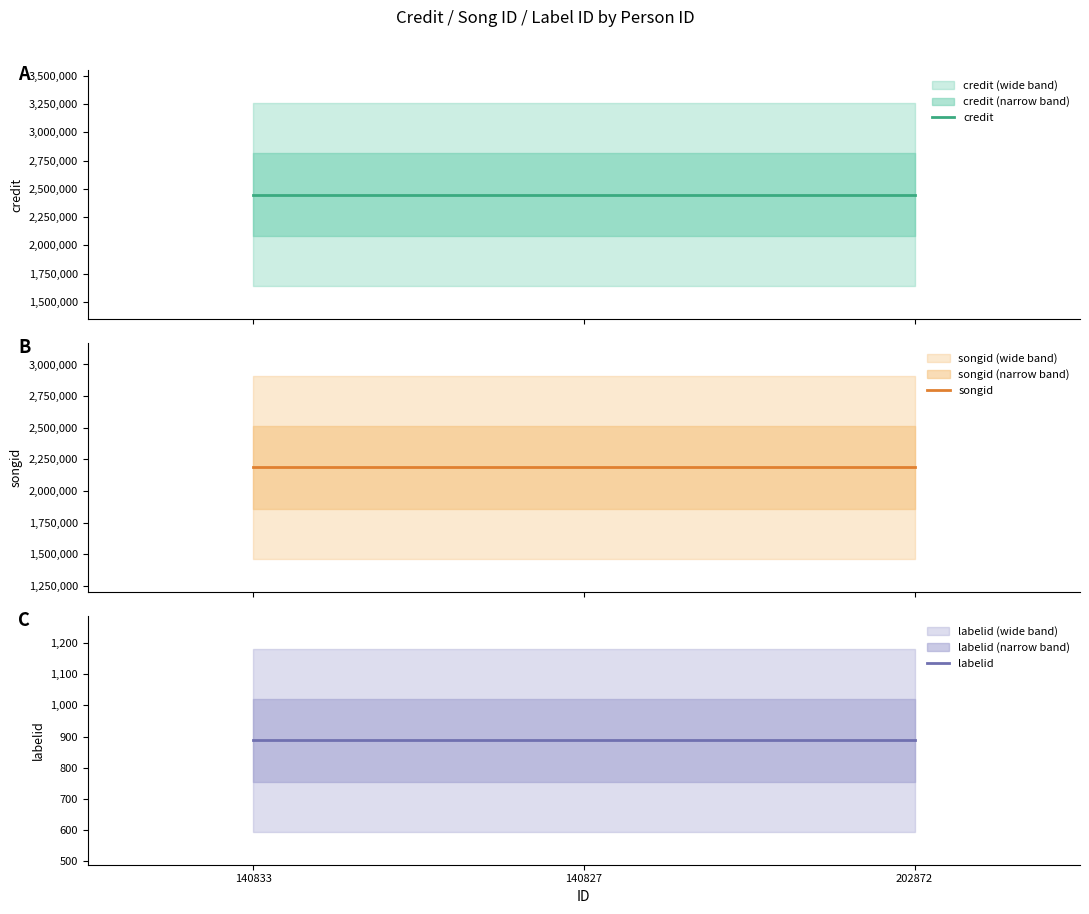

Reading left to right, transcribe all the data shown in this chart.

credit: 140833=2449298	140827=2449298	202872=2449298
songid: 140833=2186525	140827=2186525	202872=2186525
labelid: 140833=888	140827=888	202872=888